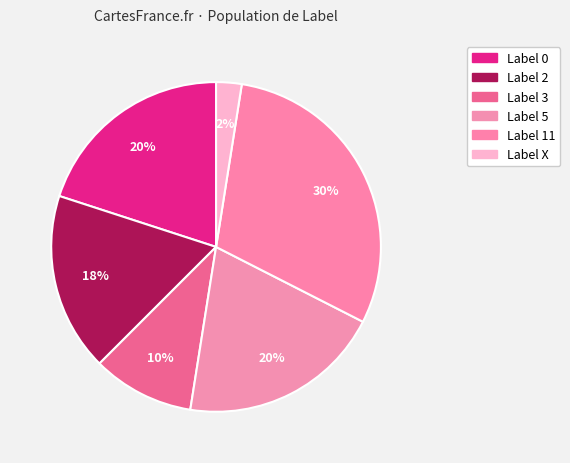

To the nearest percent, what is the average slice percentage?

17%